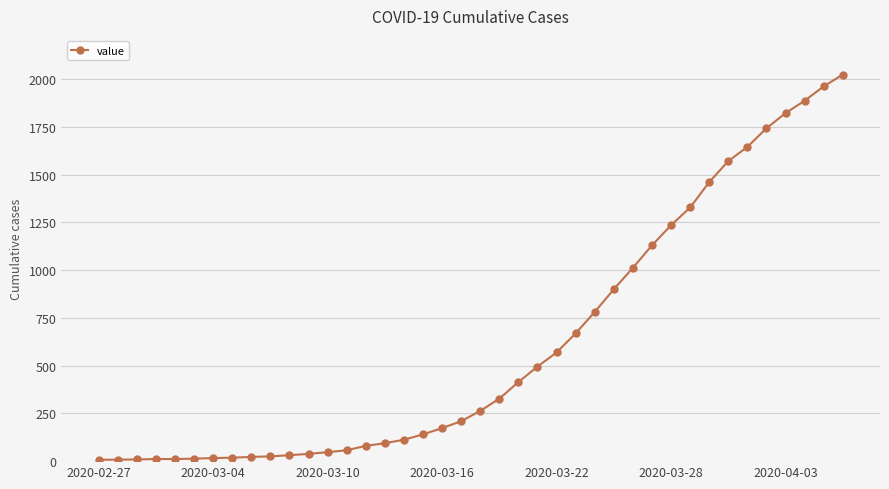

Does the chart have visible grid lines?

Yes